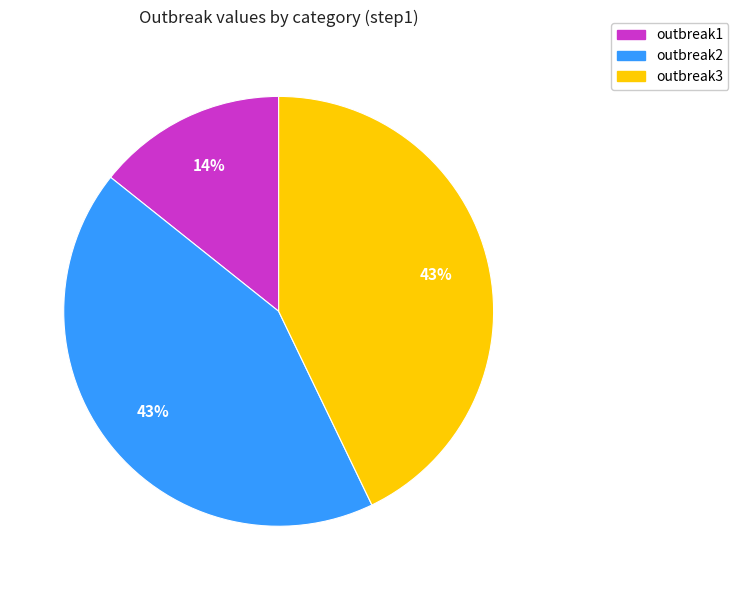

Do outbreak2 and outbreak3 together represent more than half of the pie?

Yes